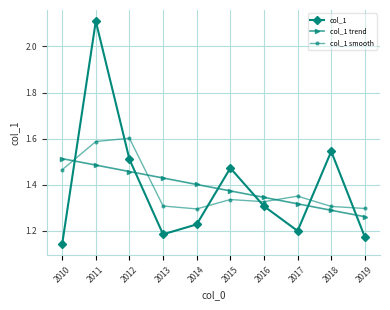

Rank the series at 2013 from lowest to highest value.

col_1, col_1 smooth, col_1 trend